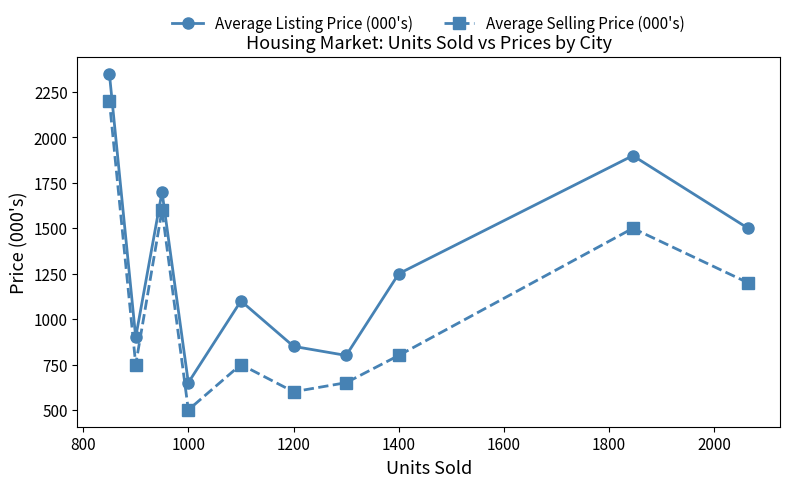

What is the average value of the Average Selling Price (000's) series?

1055